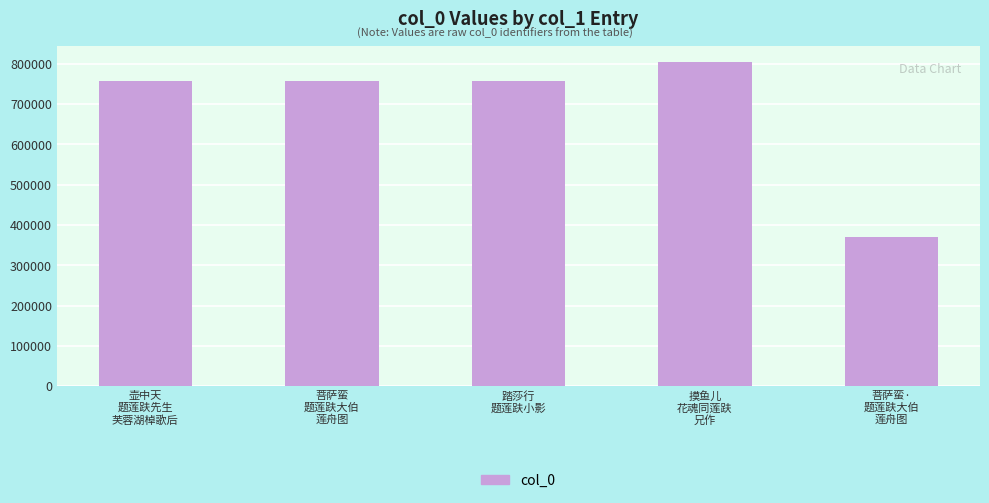

Does the chart contain any negative values?

No